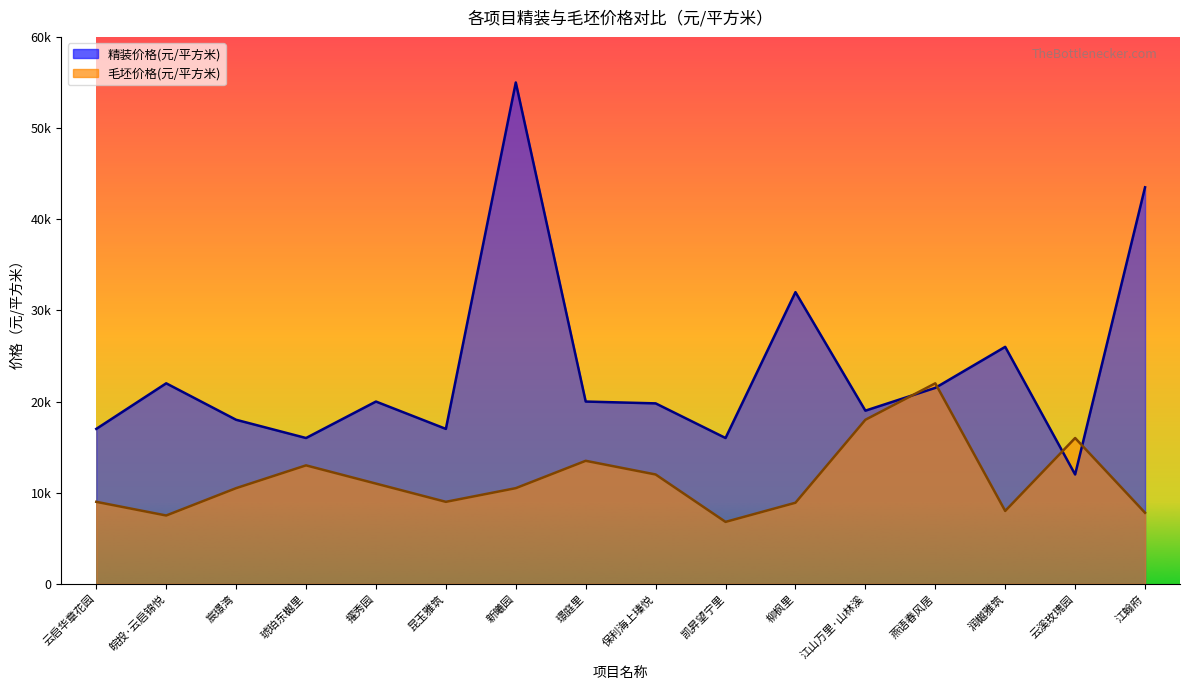

Which category has the highest value in the 精装价格(元/平方米) series?

新曦园